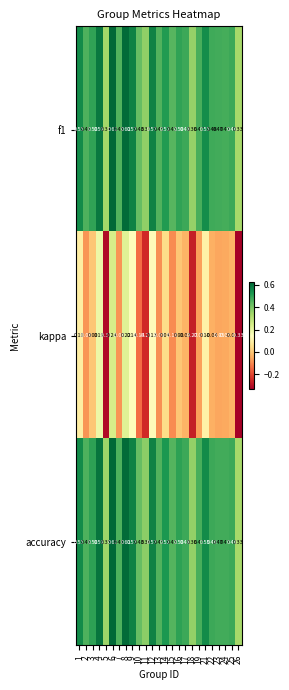

Which series has the largest range (max minus min)?

kappa